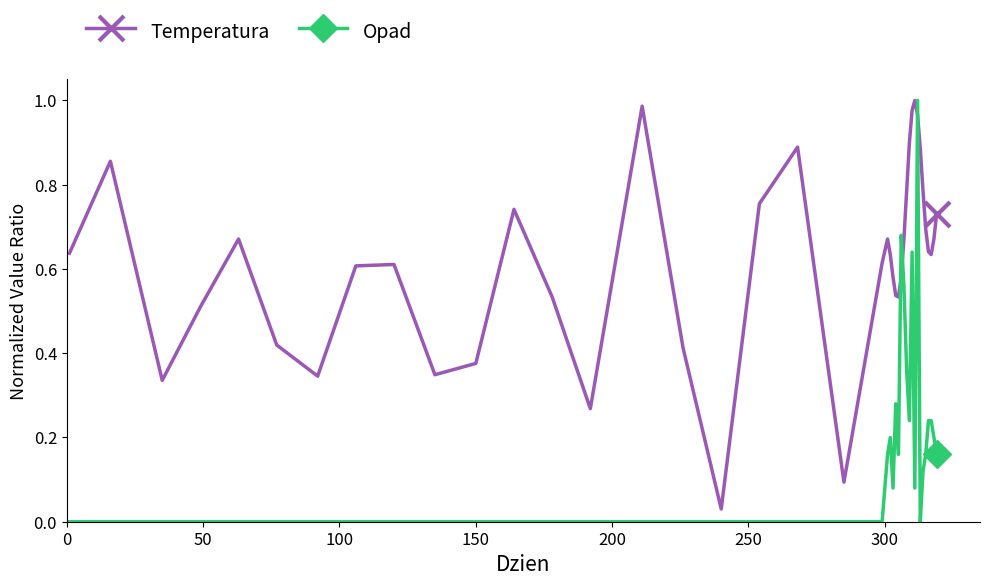

Which series has the largest total across all categories?

Temperatura